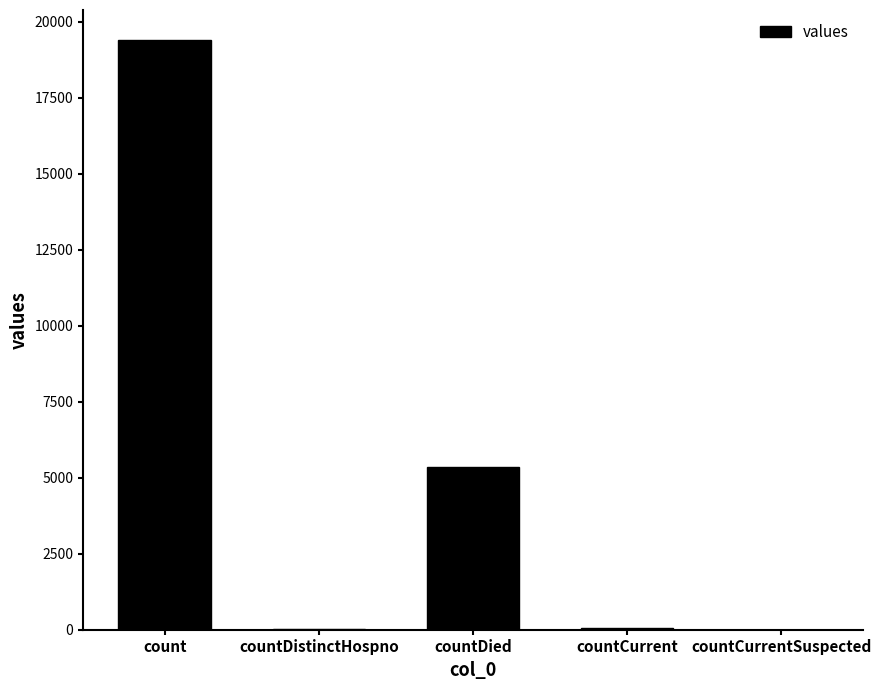

The value at count is 19420. True or false?

True